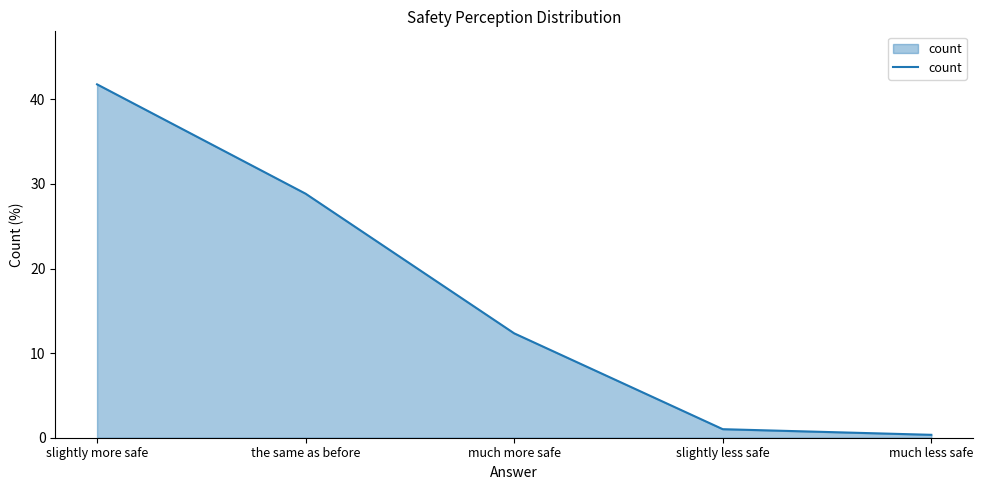

What is the difference between the values at the same as before and slightly more safe?

12.9